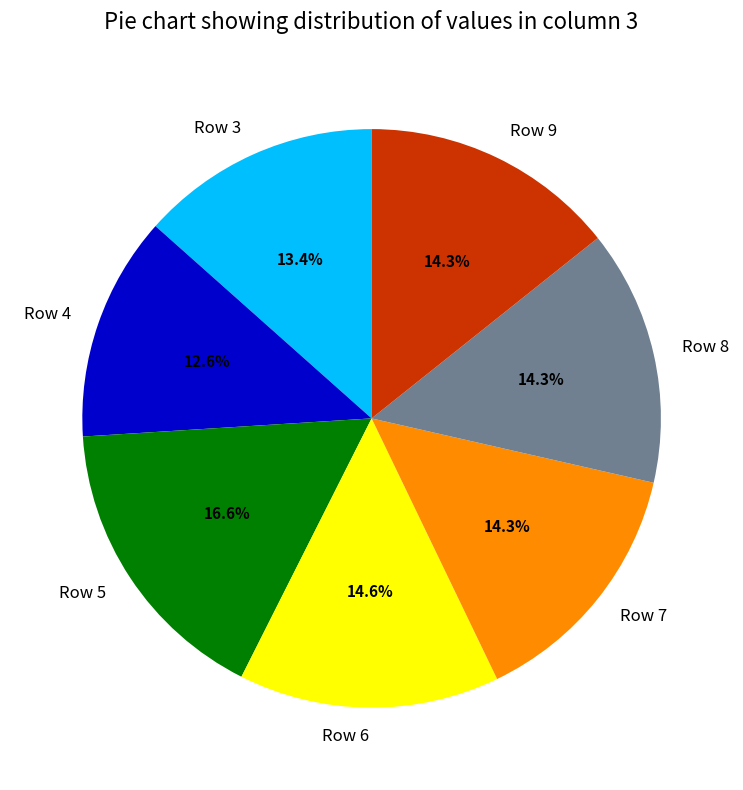

What is the ratio of the value at Row 6 to the value at Row 5?

0.9